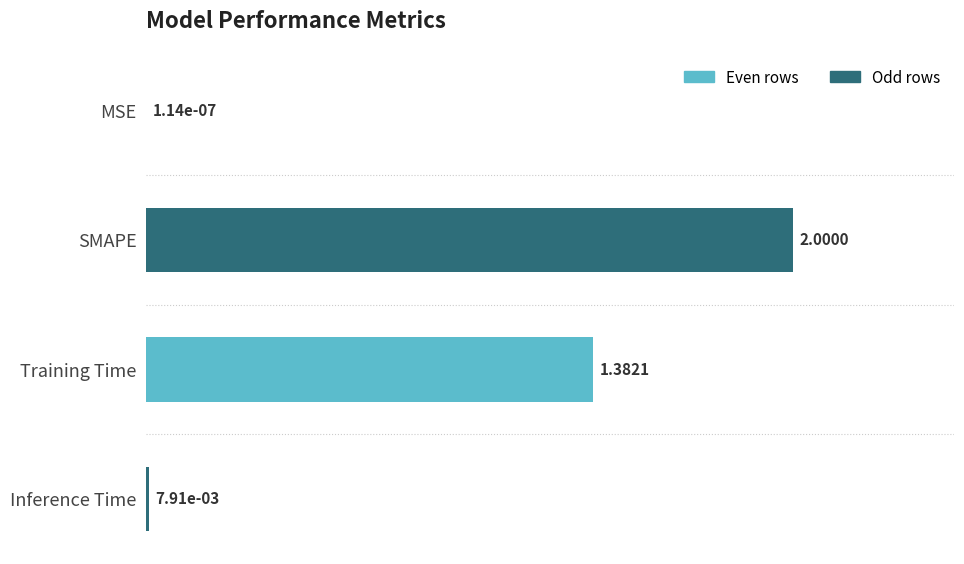

Between Training Time and SMAPE, which is larger?

SMAPE